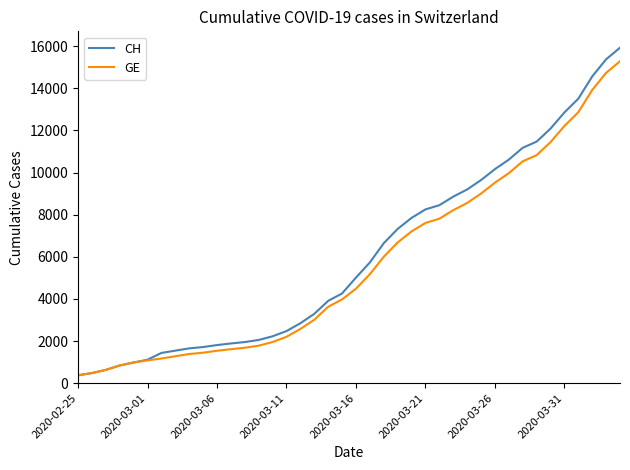

What is the difference between the maximum and minimum values in the CH series?

15551